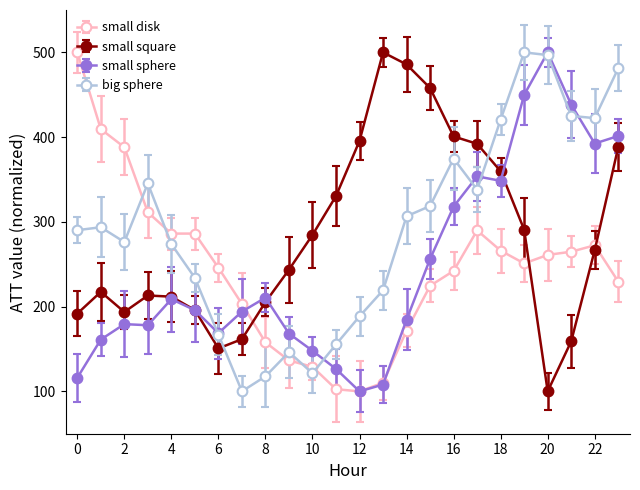

What is the minimum value for small square?

100.0